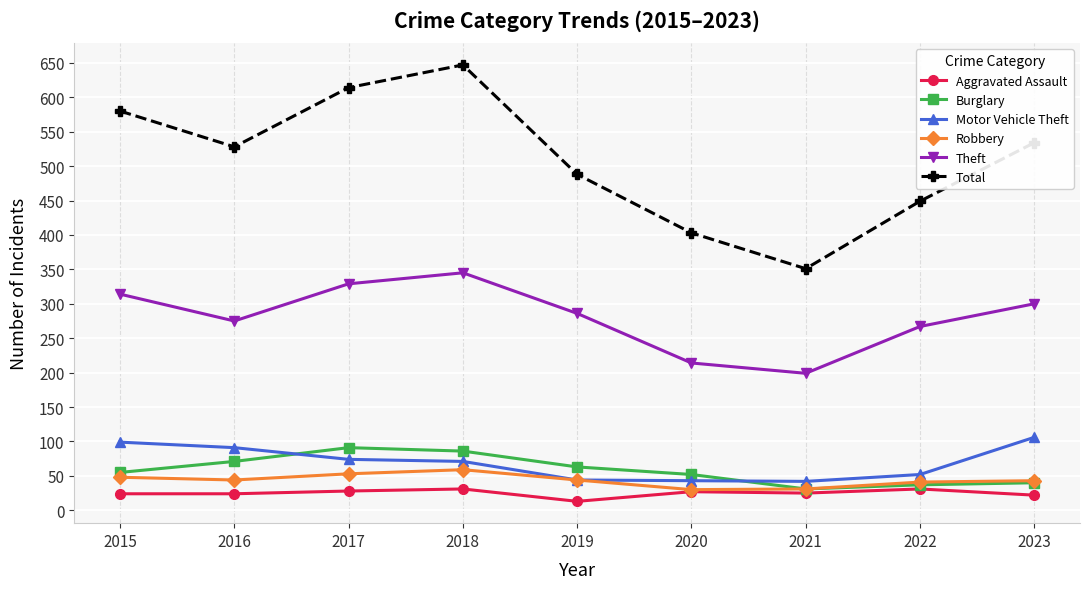

Which category has the highest value in the Motor Vehicle Theft series?

2023